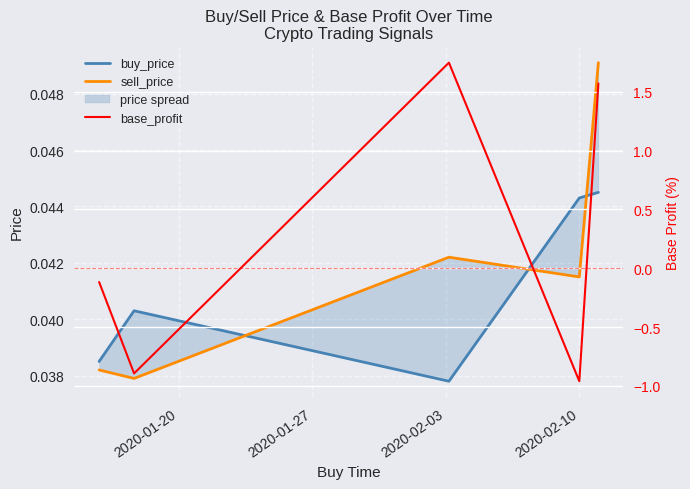

True or false: base_profit has more than 2 interior local peaks.

False